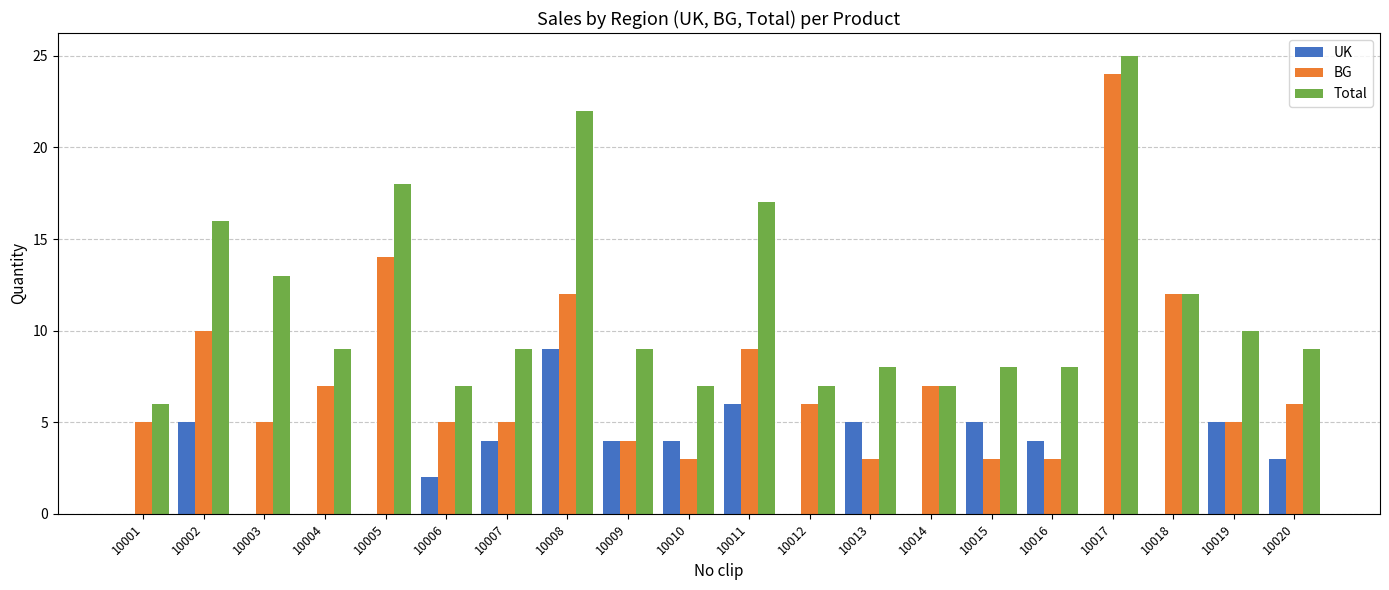

What is the maximum value shown in the chart?

25